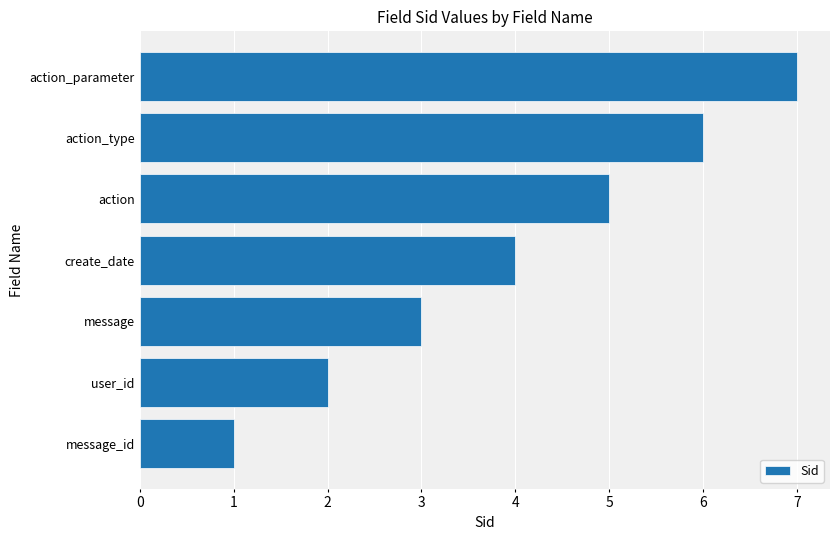

Is it true that the value at message is 3?

True